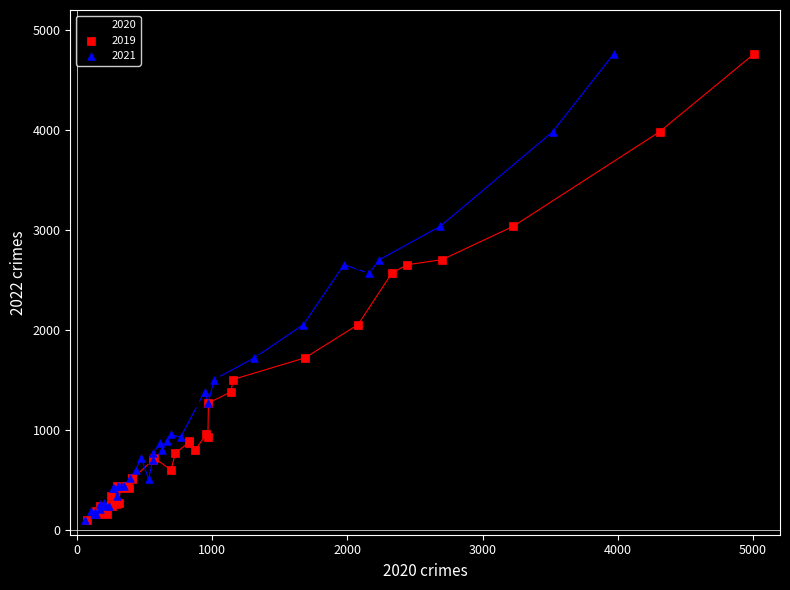

What are all the series names shown in the legend?

2020, 2019, 2021